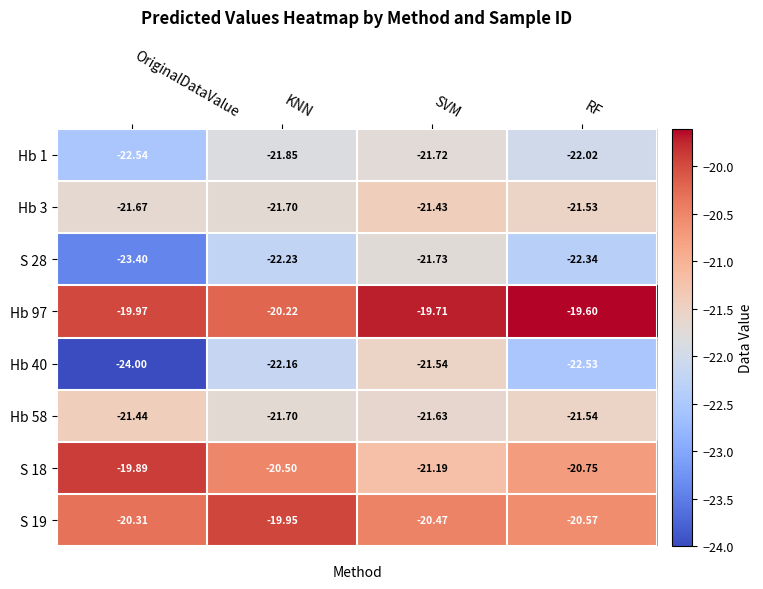

What is the smallest value displayed?

-24.0